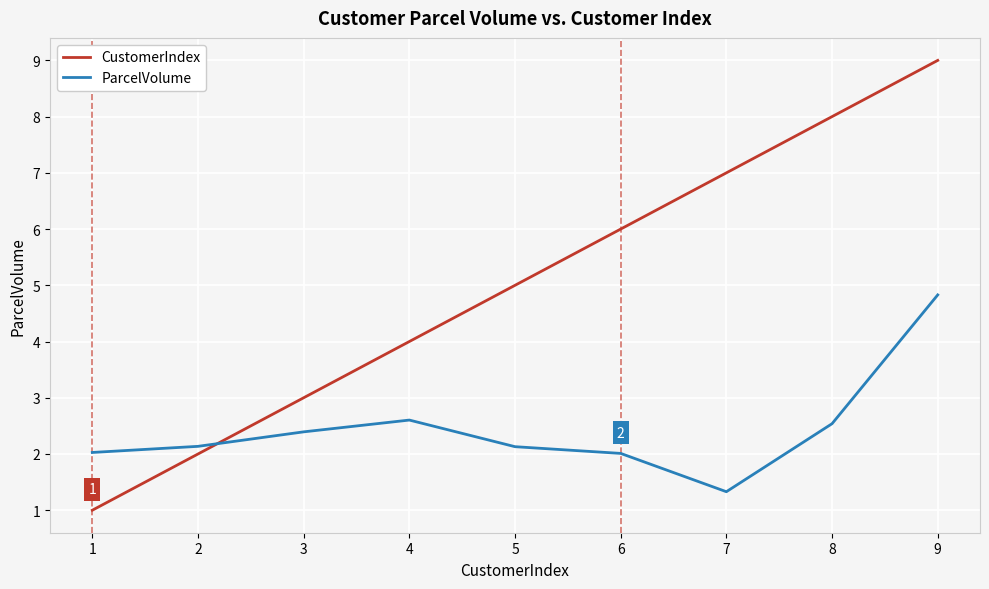

What is the average value of the ParcelVolume series?

2.4